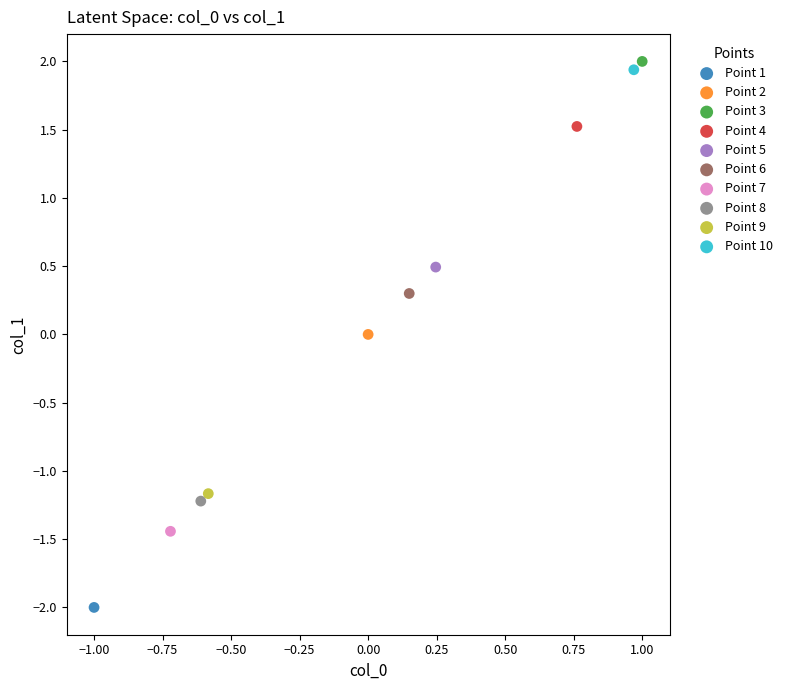

Which series reaches the maximum Y coordinate?

Point 3